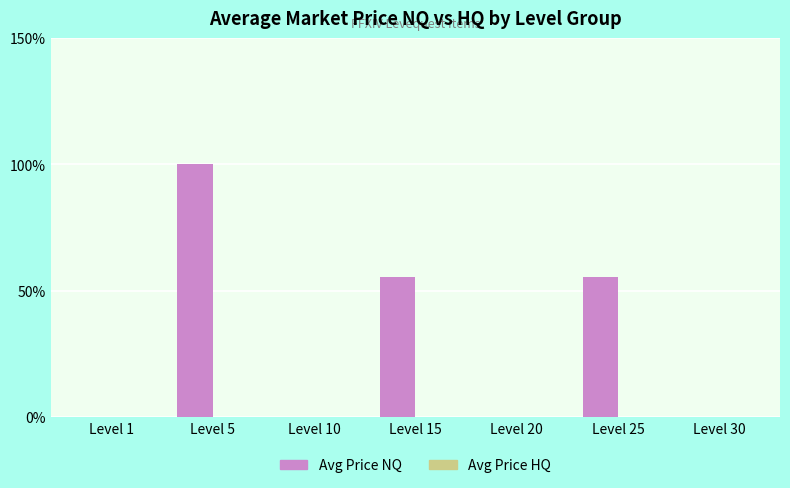

Count the number of categories in the chart.

7